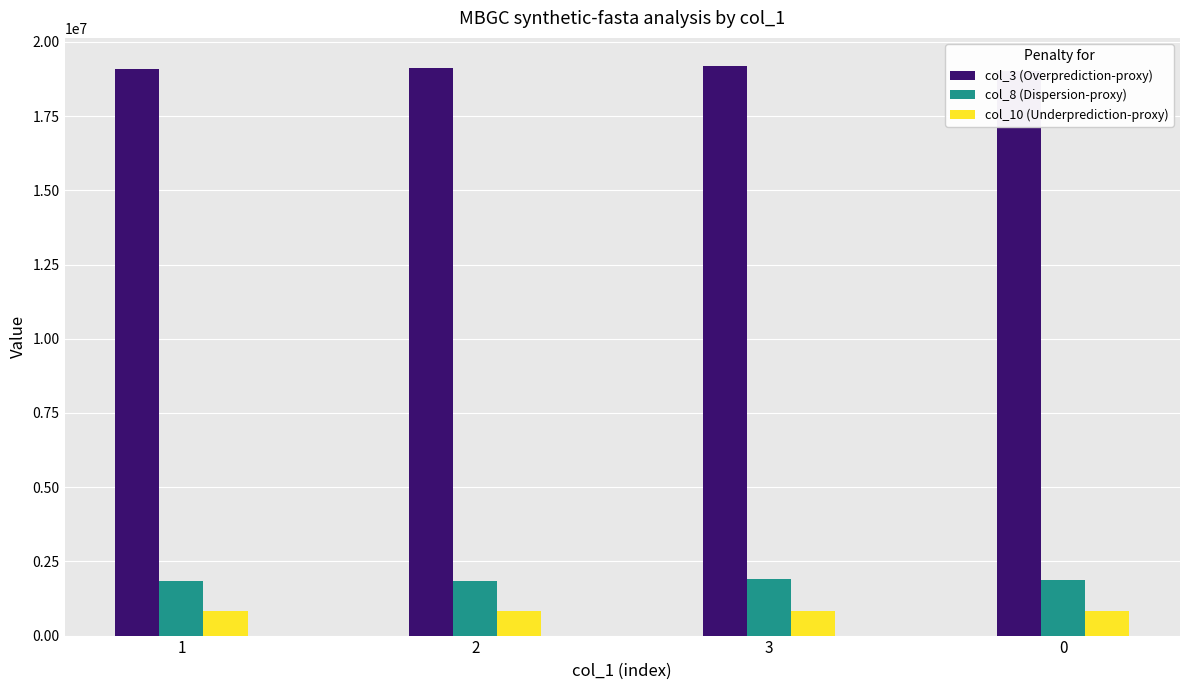

How many series are shown in this chart?

3